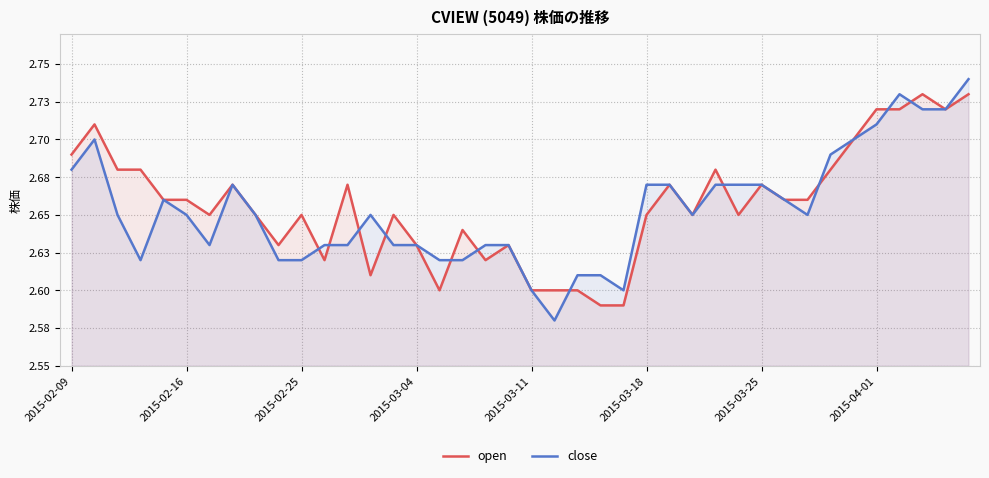

Does the chart have visible grid lines?

Yes